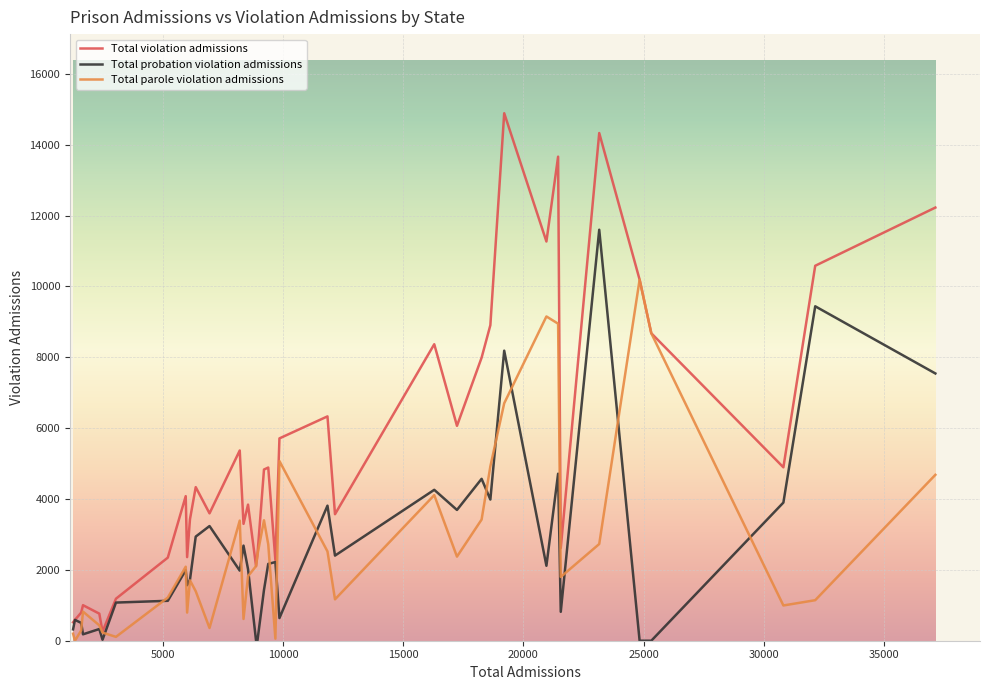

Is this an area chart (filled region under the line)?

No